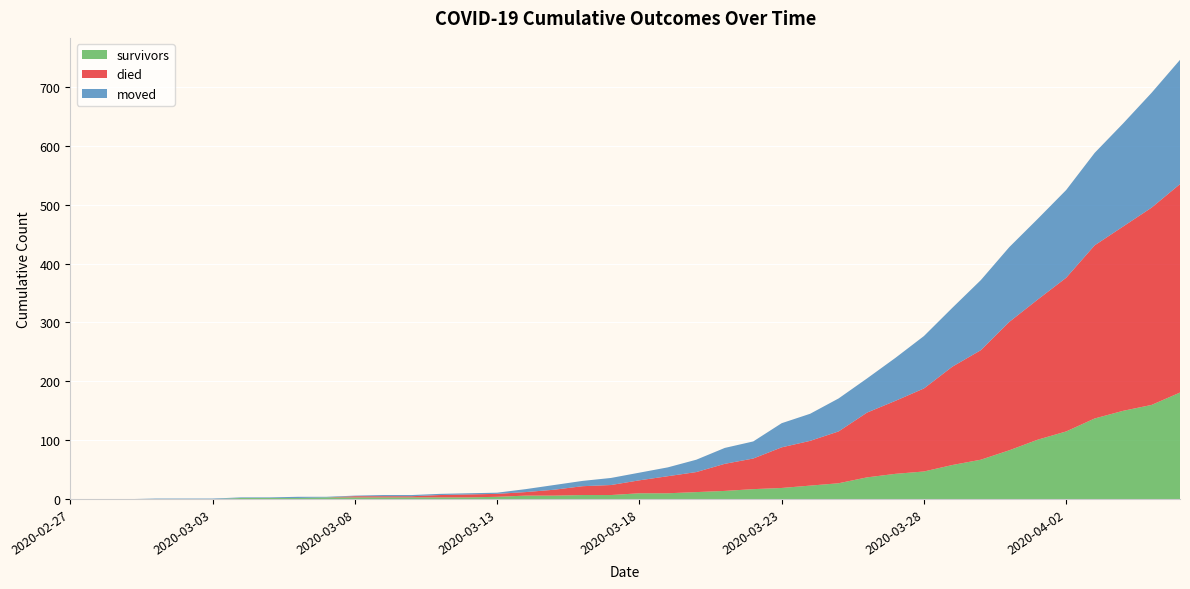

Reading right to left, extract all data points from this chart.

survivors: 181	160	150	137	115	101	83	67	58	47	43	37	27	23	19	17	14	12	10	10	7	7	6	6	4	3	3	3	3	3	3	2	2	2	0	0	0	0	0	0
died: 354	335	313	294	261	238	218	186	167	141	124	110	88	76	69	52	46	34	29	22	17	15	10	6	5	5	4	2	2	2	0	0	0	0	0	0	0	0	0	0
moved: 211	195	175	157	149	137	127	119	100	89	73	58	56	46	41	29	27	21	15	13	12	9	8	5	2	2	2	2	2	1	1	2	1	1	1	1	1	0	0	0